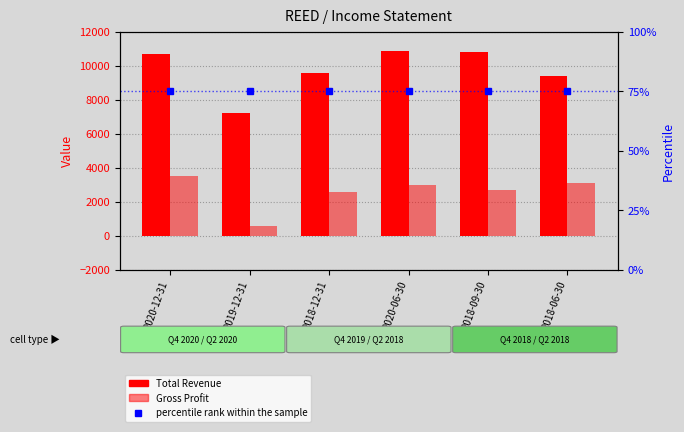

What is the sum of all percentile rank within the sample values?

450